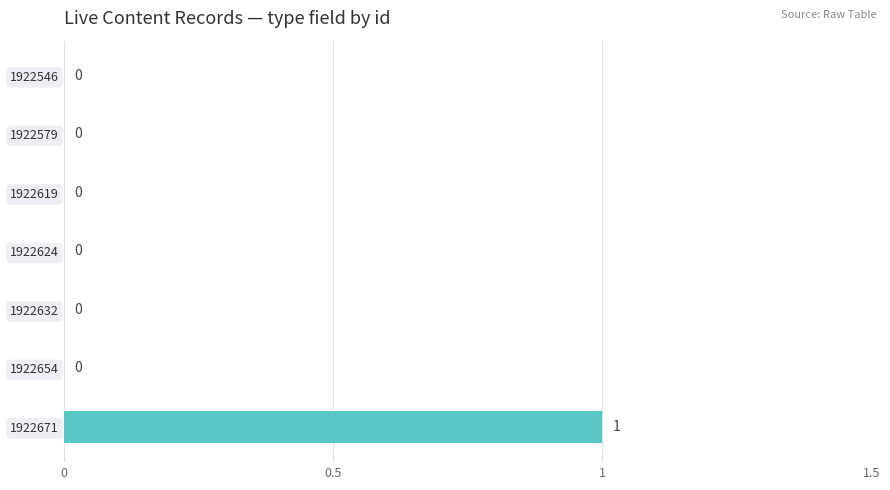

Between 1922671 and 1922579, which is larger?

1922671